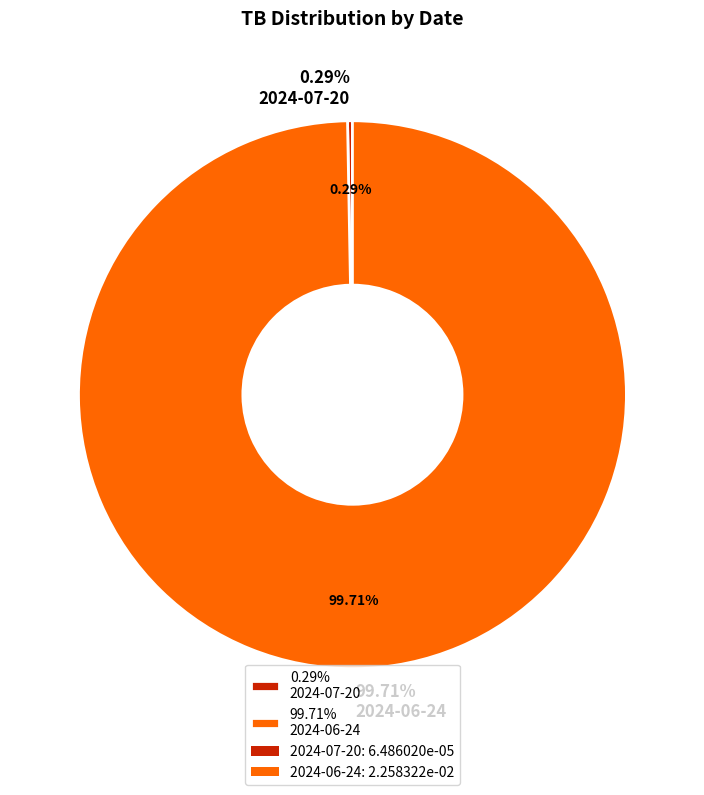

How many segments does this pie chart have?

2